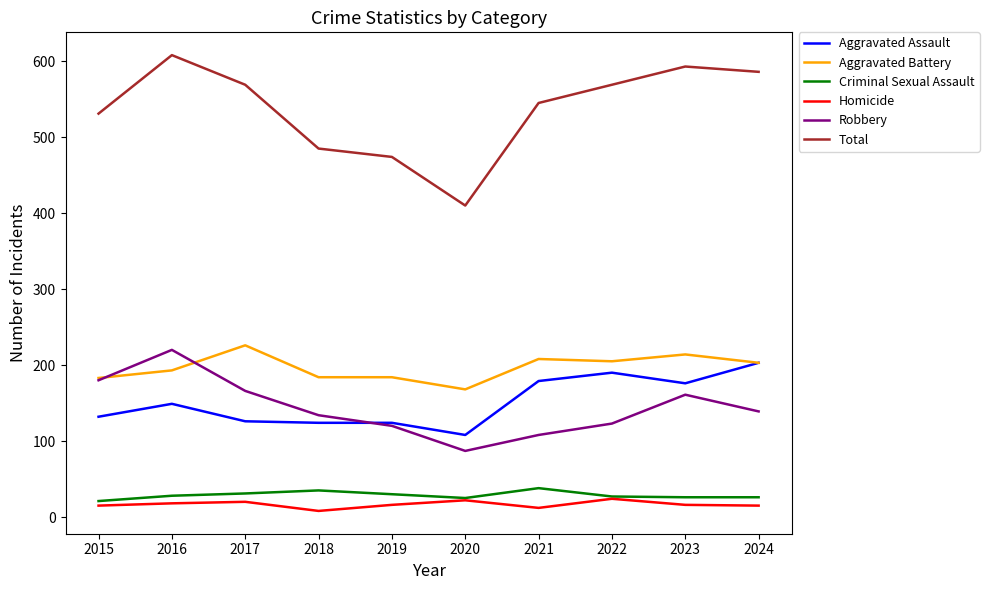

True or false: Aggravated Assault has a value of 73 at 2018.

False